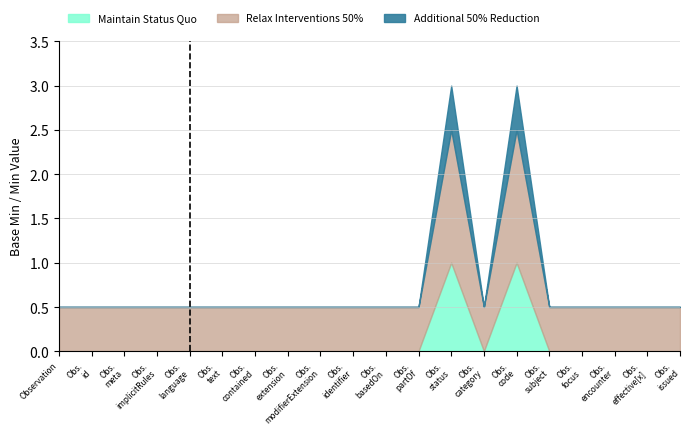

Is the value of Maintain Status Quo at Observation.modifierExtension greater than the value of Additional 50% Reduction at Observation.id?

No